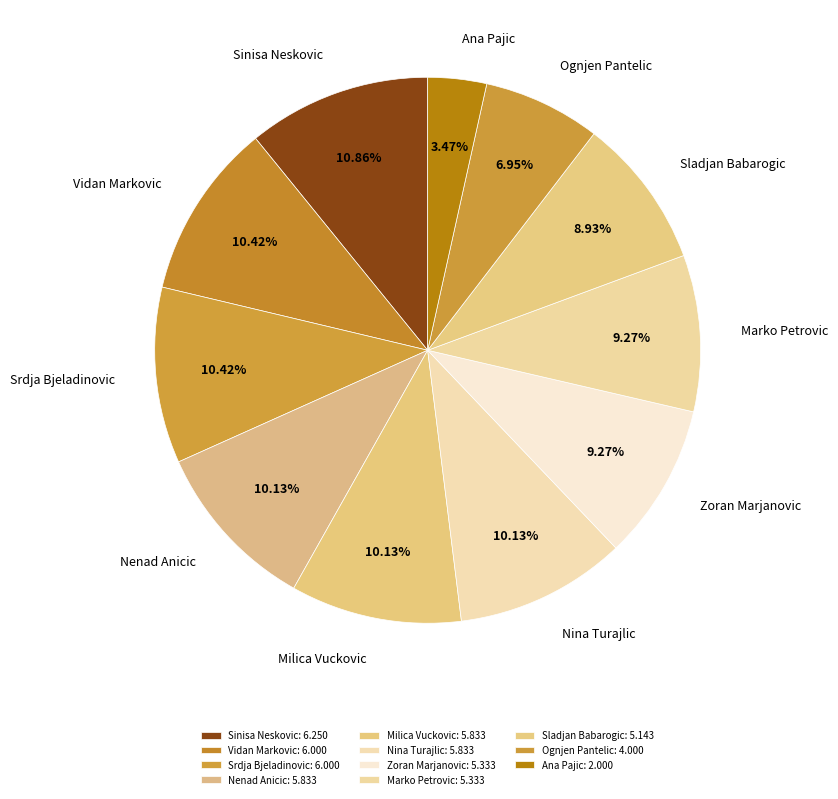

To the nearest percent, what is the difference between the largest and smallest slice percentages?

7%